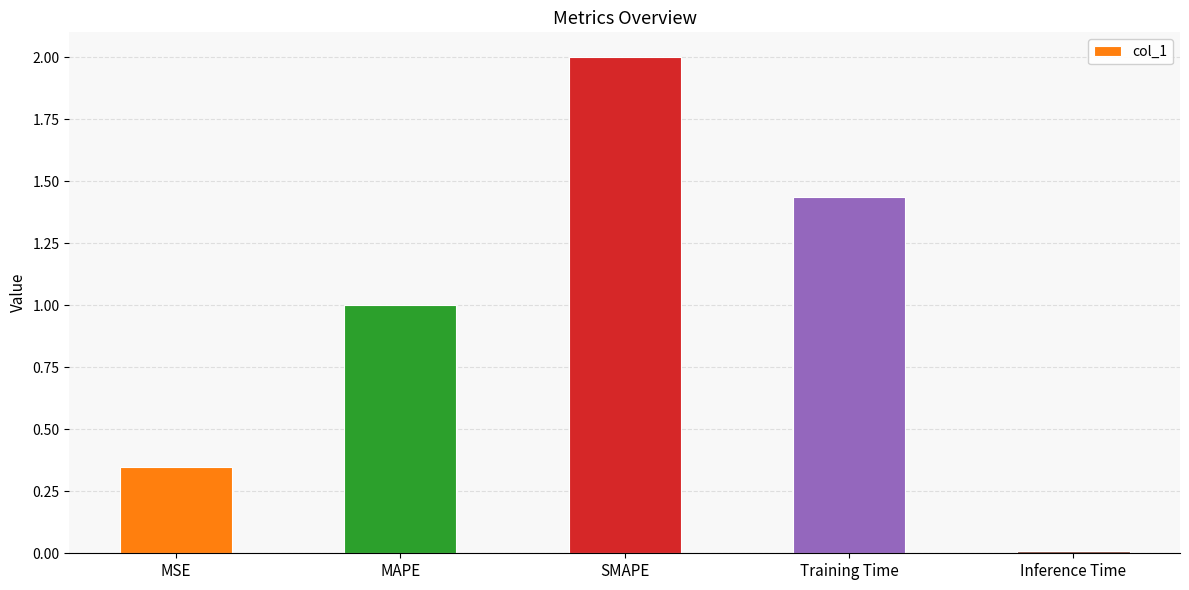

Which label corresponds to the largest value in the chart?

SMAPE